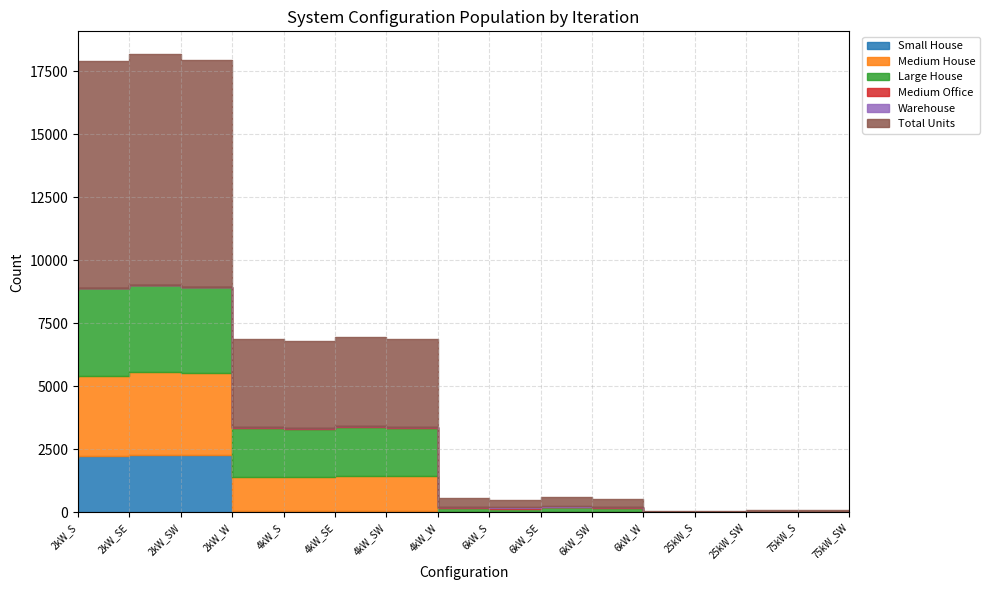

In Medium Office, how many points are lower than both neighbors (excluding endpoints)?

4